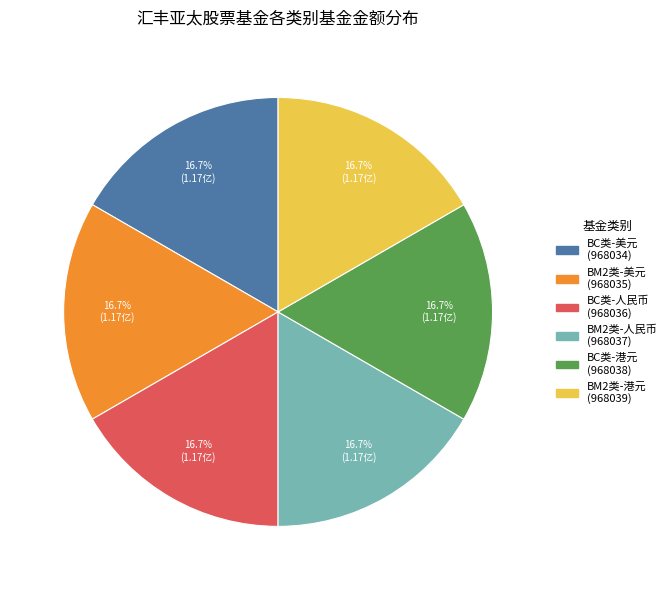

Does any single category account for the majority?

No